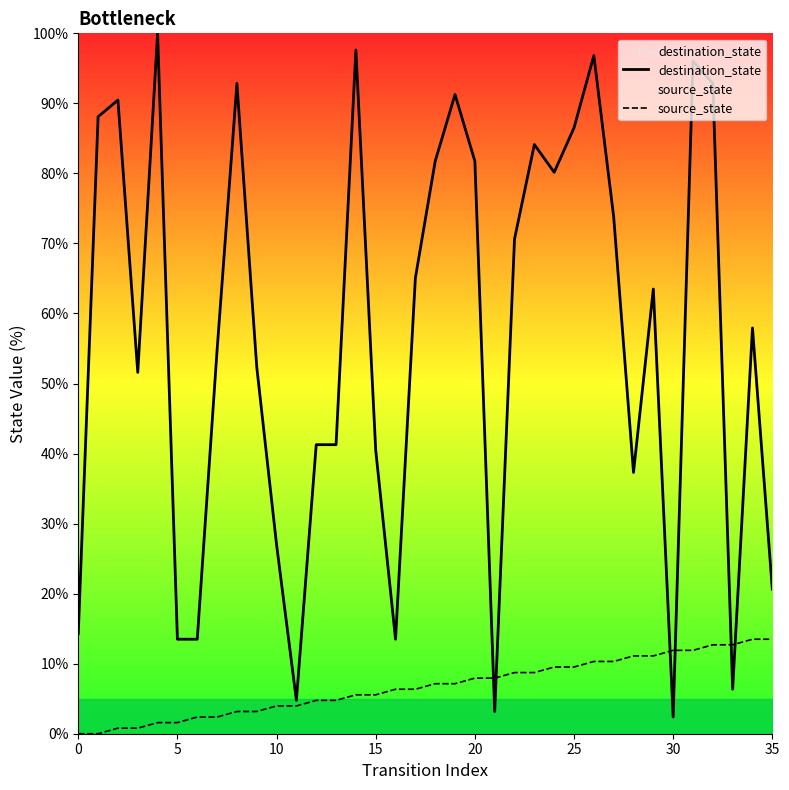

What is the lowest value of the destination_state series?

2.4